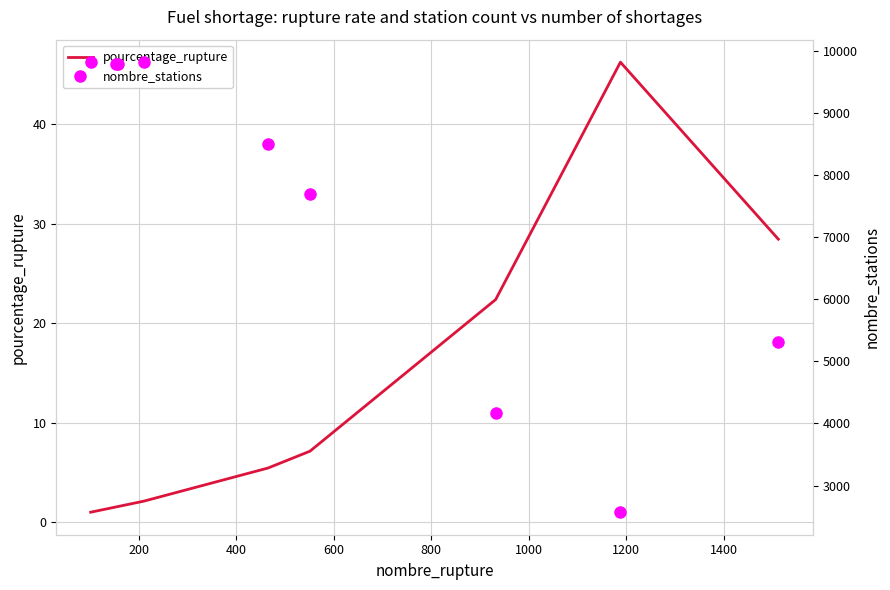

What is the highest value of the pourcentage_rupture series?

46.2